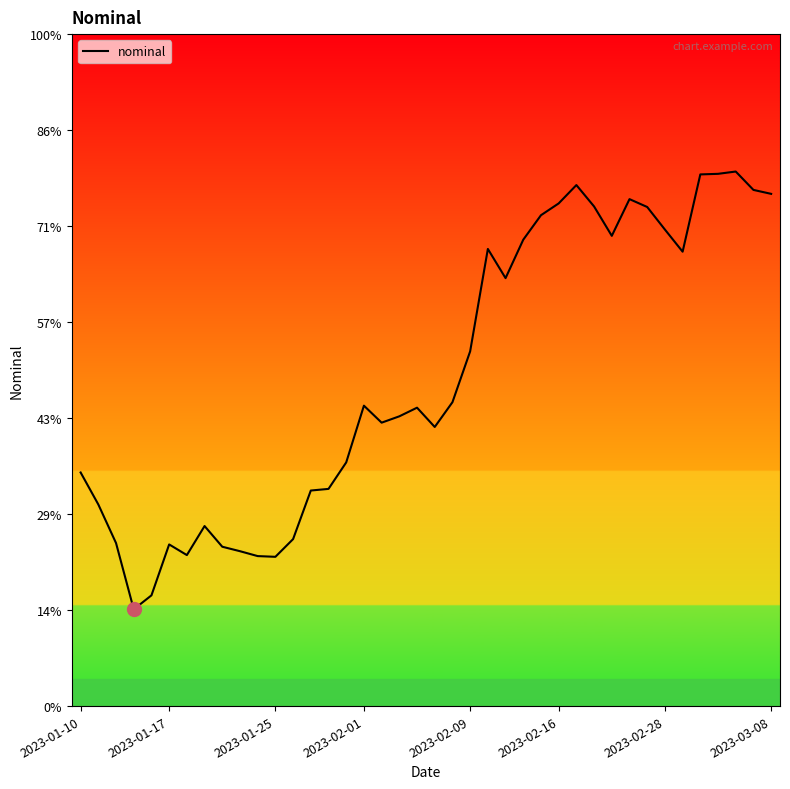

Does the chart have visible grid lines?

No